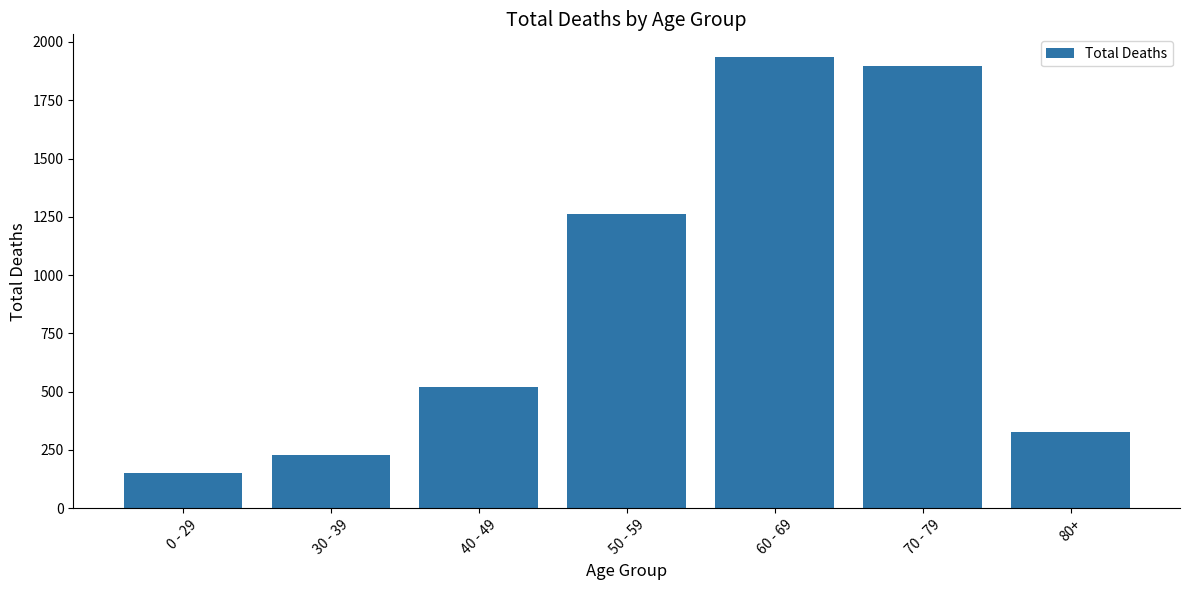

List the labels in order of value, smallest first.

0 - 29, 30 - 39, 80+, 40 - 49, 50 - 59, 70 - 79, 60 - 69